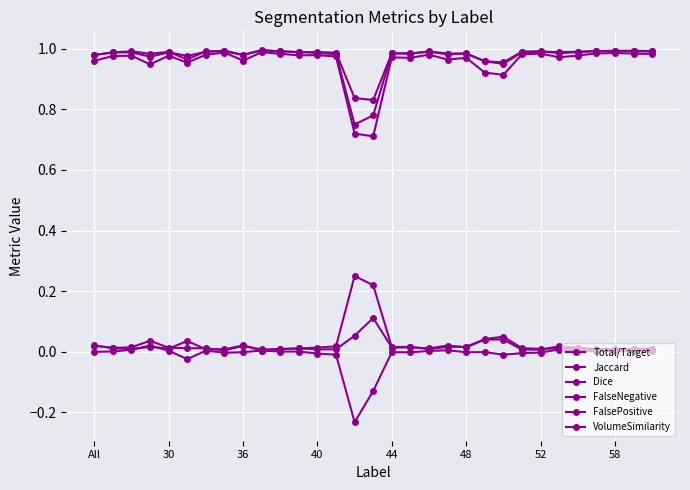

In VolumeSimilarity, how many points are higher than both neighbors (excluding endpoints)?

9